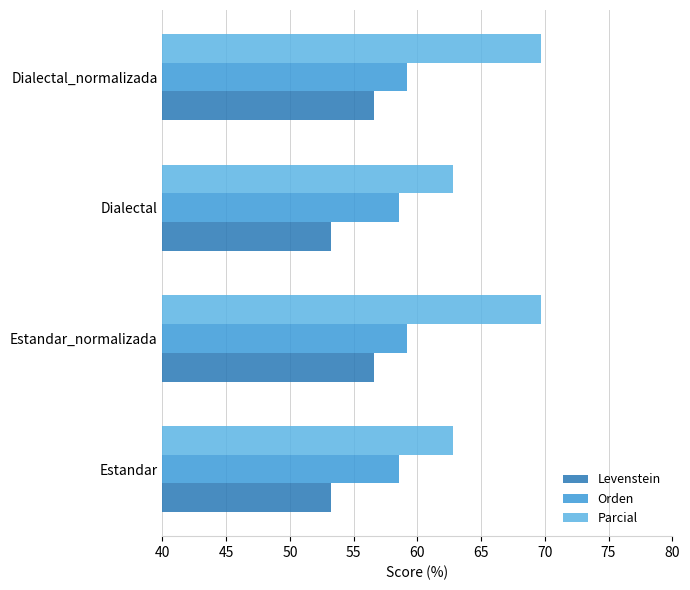

Rank the series at Estandar from highest to lowest value.

Parcial, Orden, Levenstein